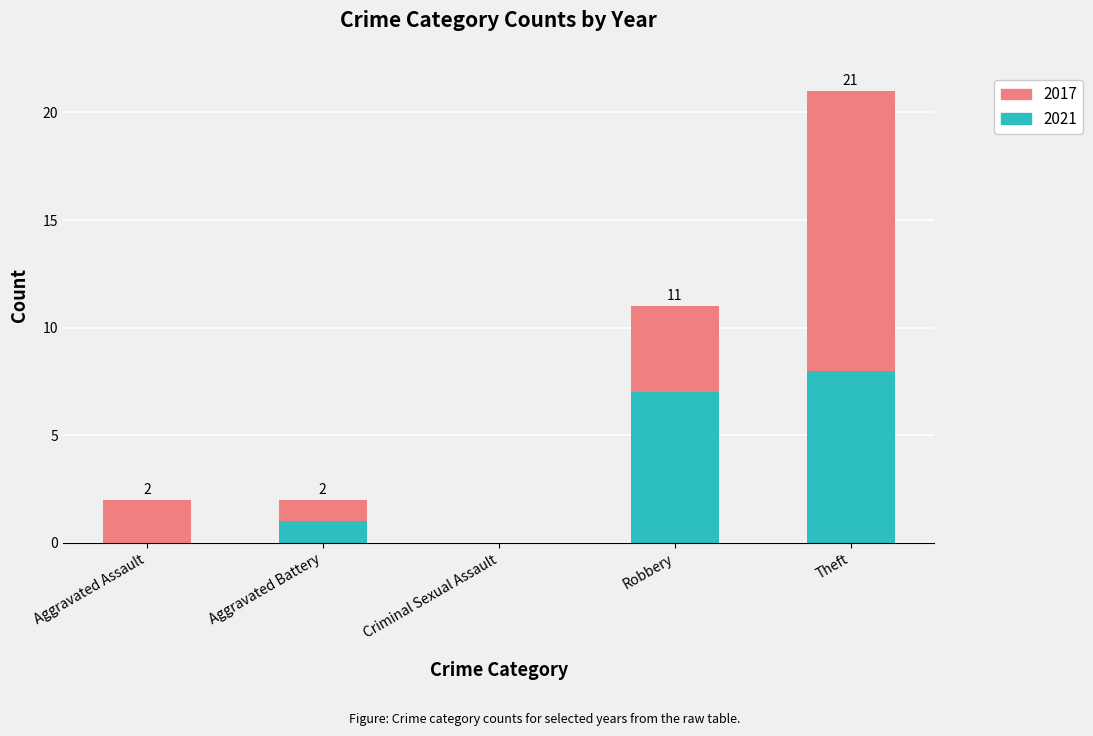

What is the total value across all series at Robbery?

11